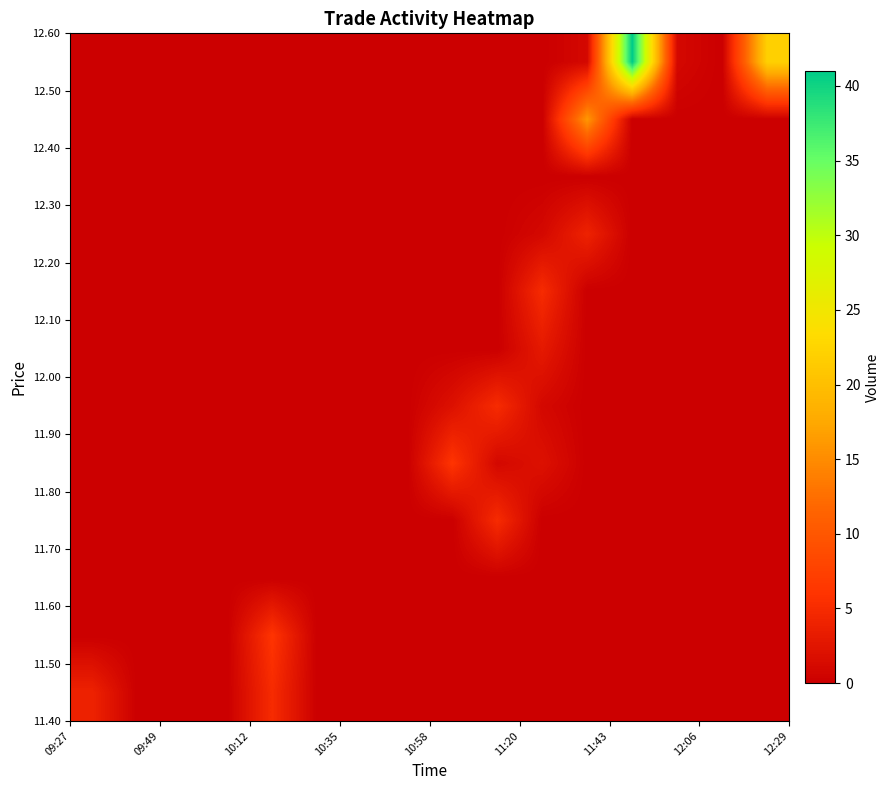

How many categories are shown in the chart?

16